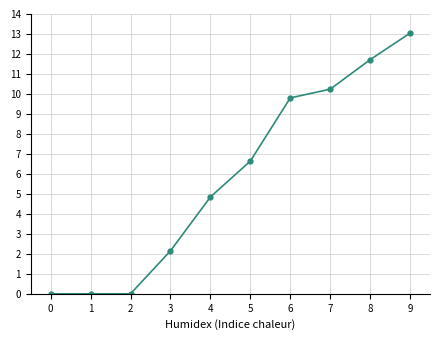

What is the change in value from 3 to 4?

+2.7